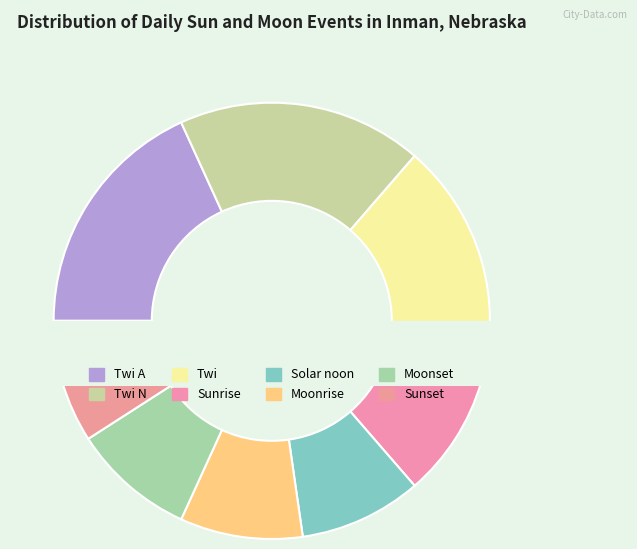

How many slices are in this pie chart?

8